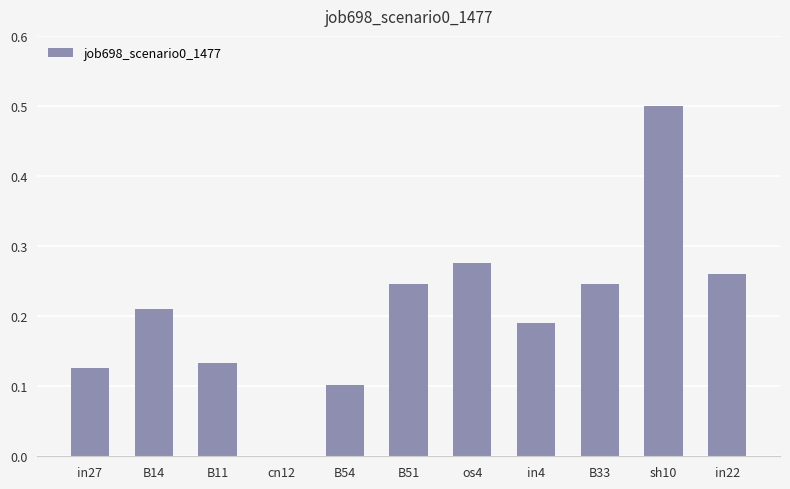

Which category has the highest value across all series?

sh10